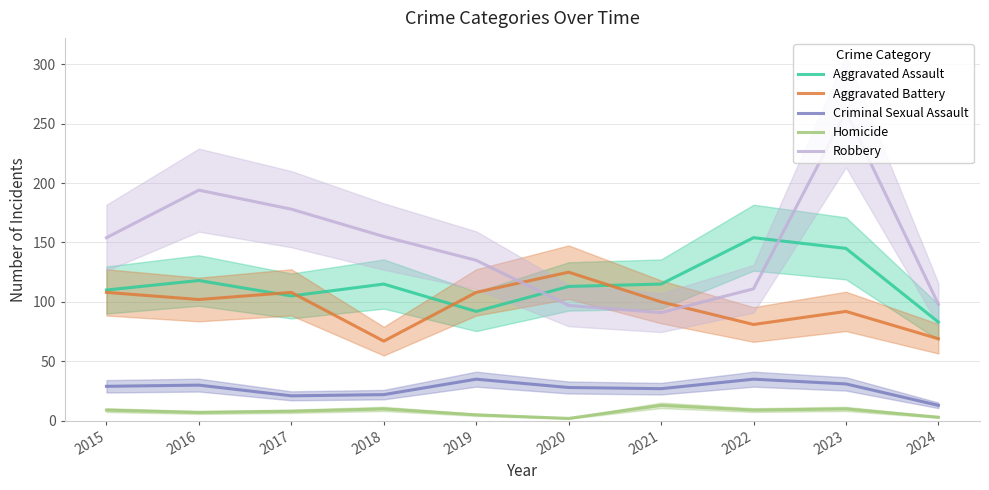

What are all the series names shown in the legend?

Aggravated Assault, Aggravated Battery, Criminal Sexual Assault, Homicide, Robbery